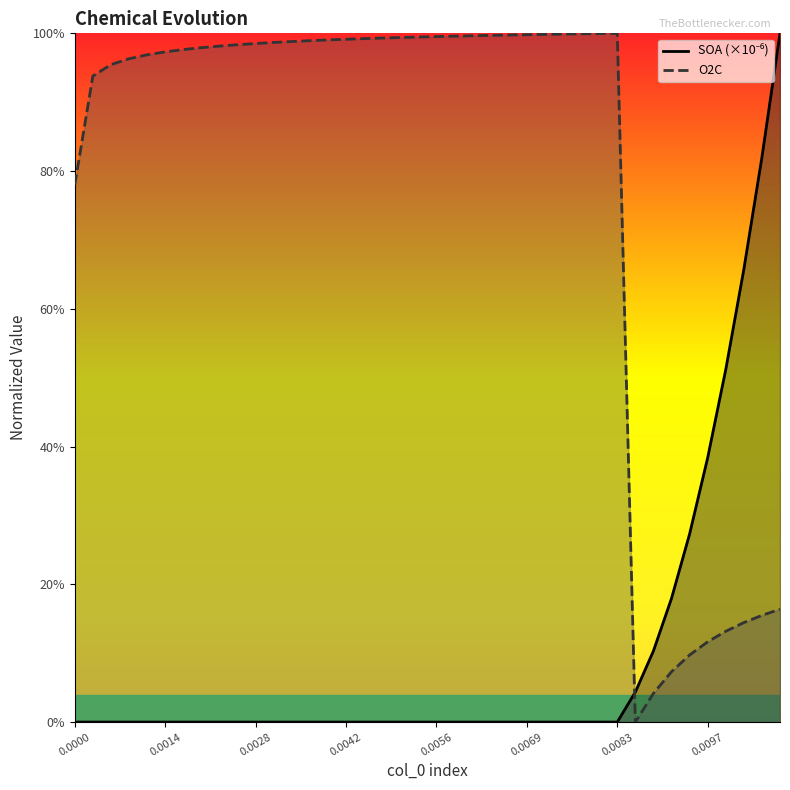

How many times do SOA and O2C cross each other?

1